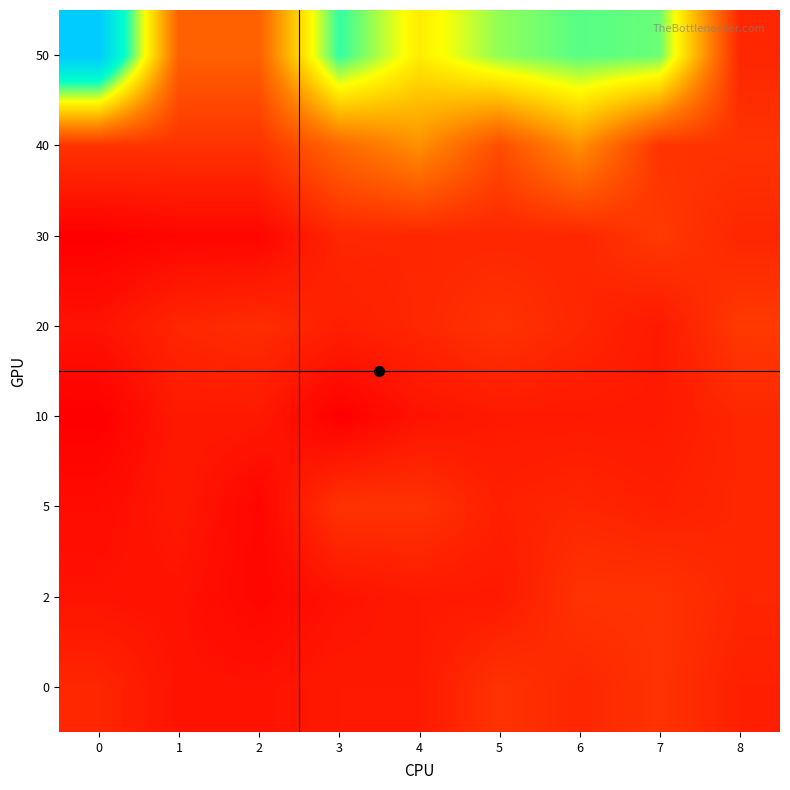

Reading right to left, what are all the values shown in this chart?

0: 8=4.4	7=5.8	6=4.9	5=5.8	4=3.9	3=3.9	2=3.4	1=3.4	0=4.9
2: 8=4.9	7=5.8	6=5.8	5=3.9	4=3.9	3=3.4	2=2.4	1=3.4	0=3.4
5: 8=4.9	7=4.4	6=4.9	5=4.4	4=5.8	3=5.8	2=2.4	1=3.9	0=2.9
10: 8=4.9	7=3.9	6=3.9	5=3.9	4=3.4	3=1.9	2=3.9	1=3.9	0=1.9
20: 8=6.3	7=3.9	6=4.9	5=5.8	4=4.9	3=4.4	2=5.4	1=4.9	0=3.4
30: 8=4.9	7=6.3	6=4.9	5=4.9	4=4.9	3=4.9	2=2.4	1=2.4	0=1.9
40: 8=5.8	7=5.8	6=12.7	5=7.8	4=12.7	3=9.8	2=5.8	1=5.8	0=5.8
50: 8=4.9	7=23.4	6=23.9	5=22.4	4=18.5	3=24.9	2=9.3	1=9.3	0=34.1